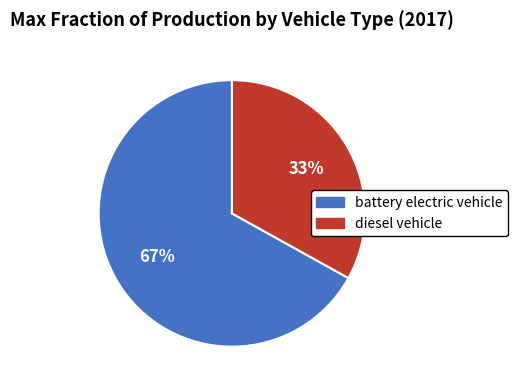

Which slice represents more than half of the pie?

battery electric vehicle